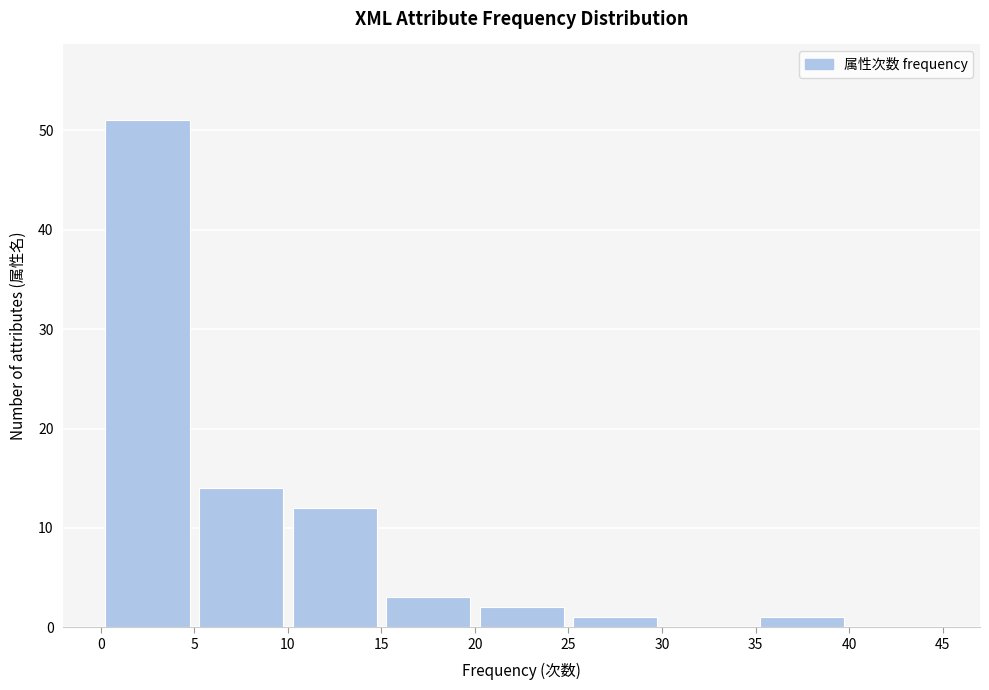

How tall is the bar that spans 35 to 40 on the x-axis? The values are not printed on the chart, so give them approximately, as read against the axis.

1